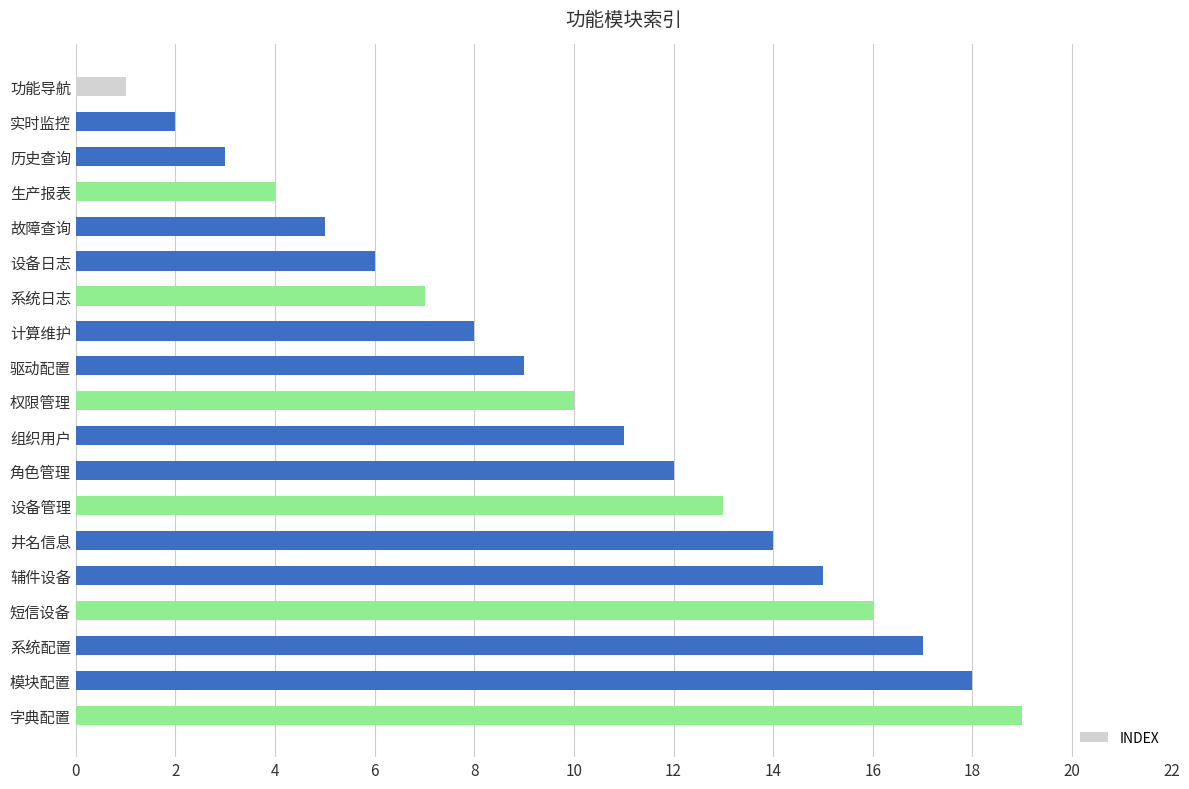

What is the sum of all values?

190